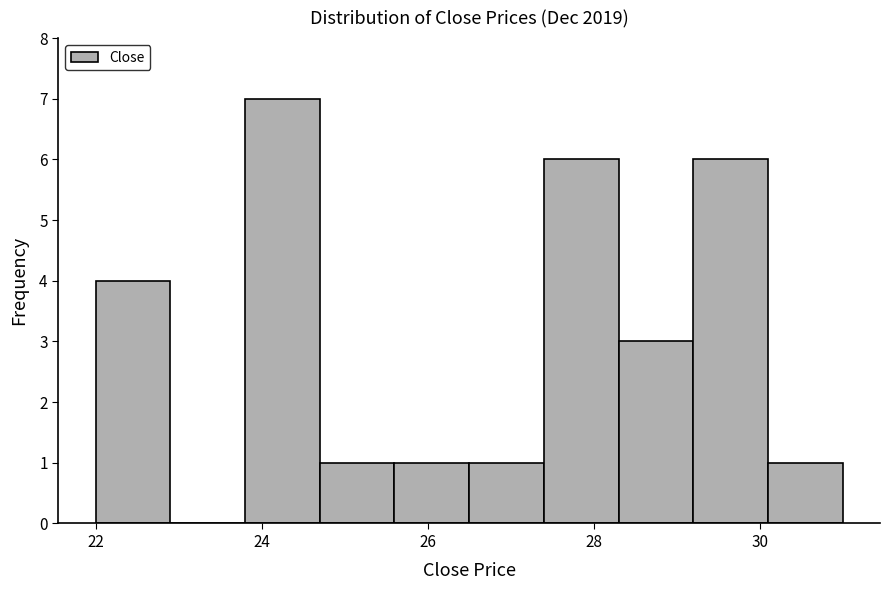

What is the height of the bar covering 27.4 to 28.3 on the x-axis? Neither the bar edges nor the heights are printed on the chart, so give them approximately, as read against the axes.

6